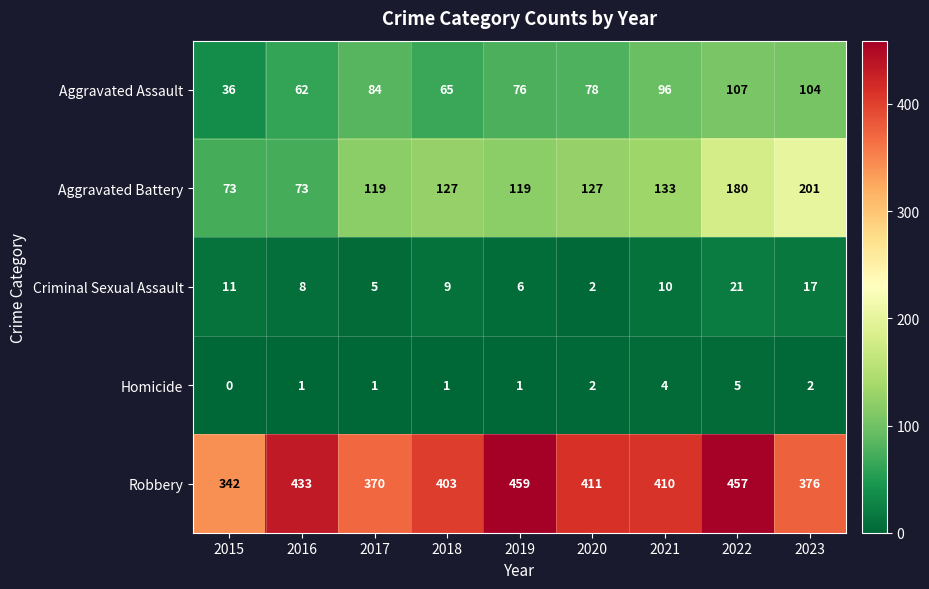

Read the Aggravated Battery value at 2015.

73